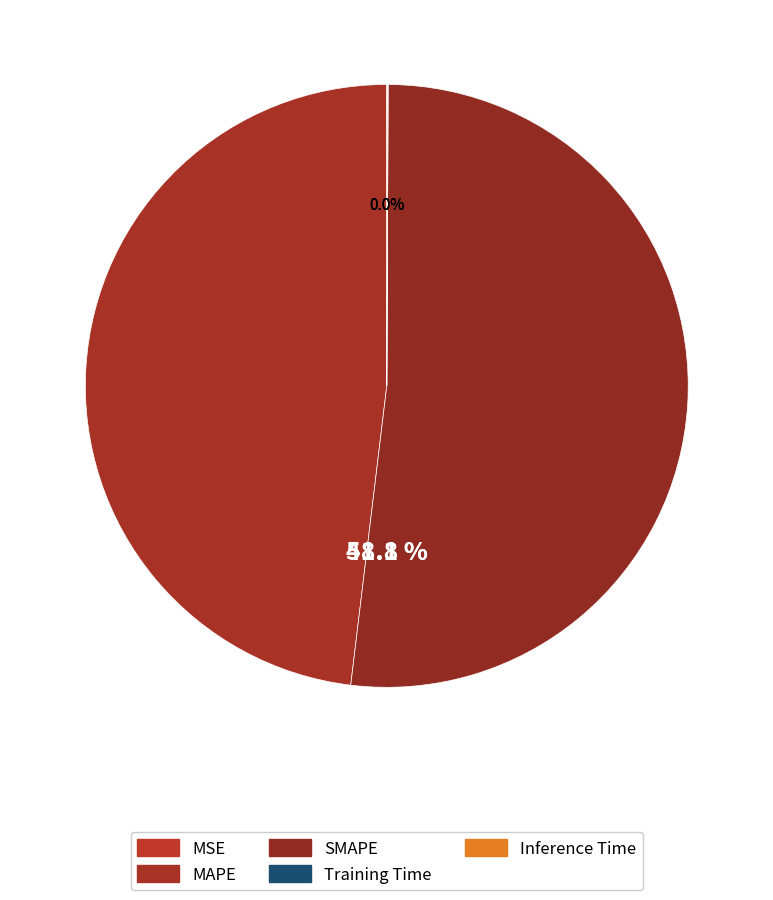

The MSE slice represents 0% of the pie. True or false?

True